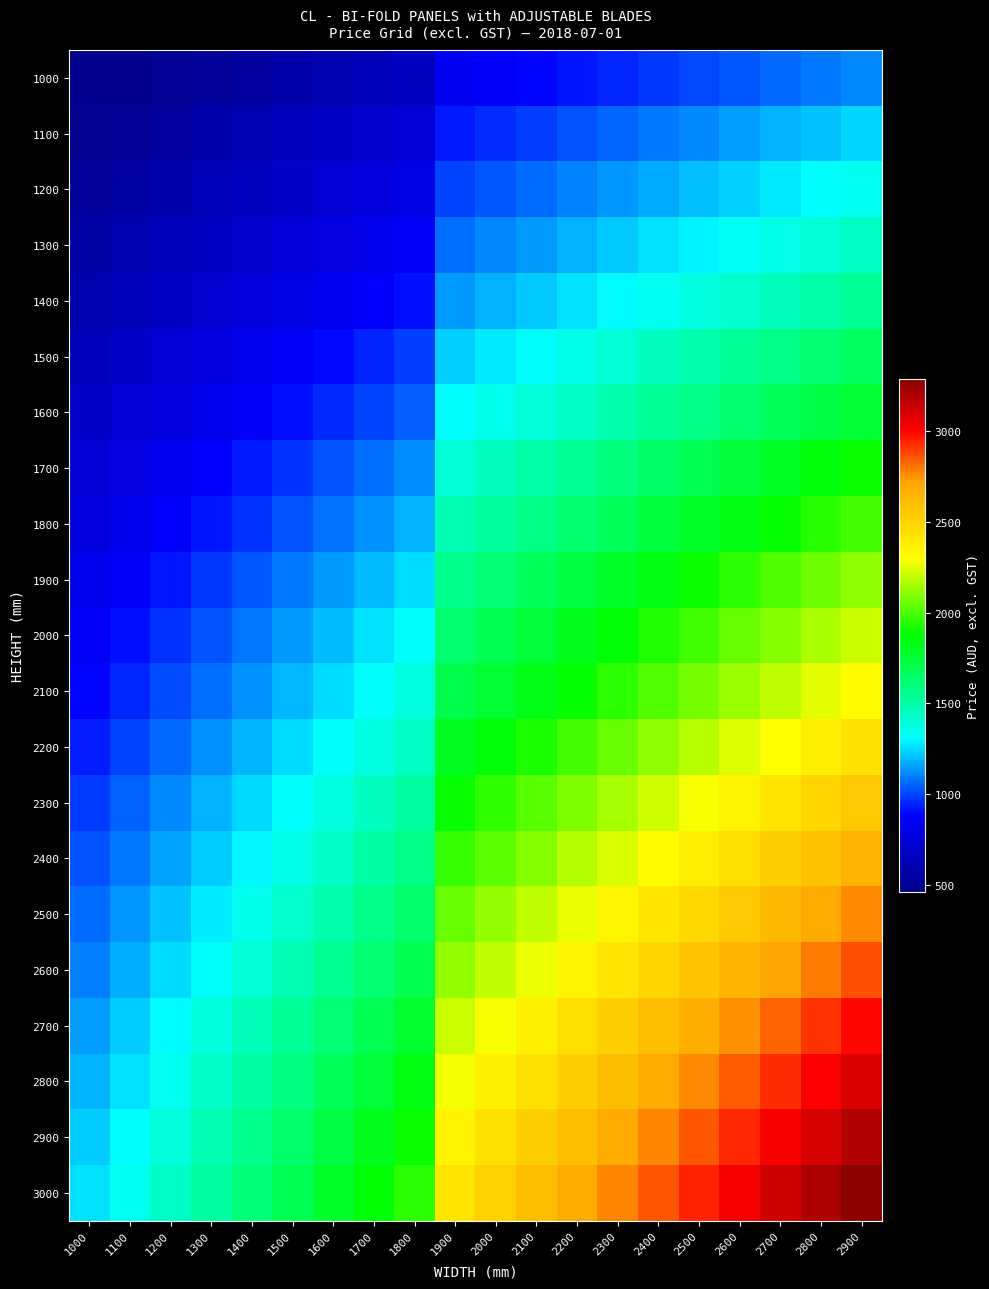

What is the spread (max minus min) of values at 1300?

1000.6